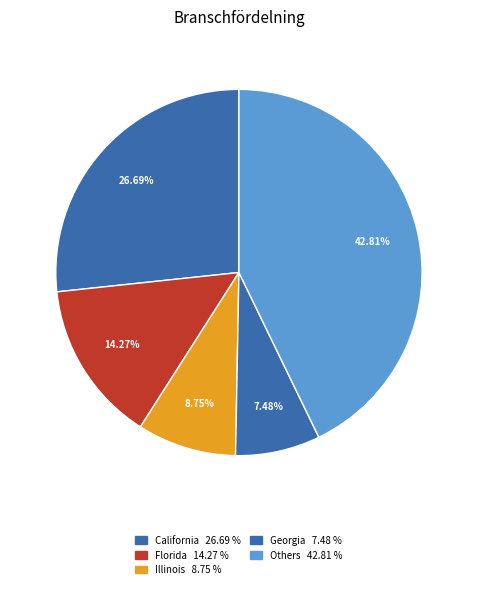

How many slices are in this pie chart?

5